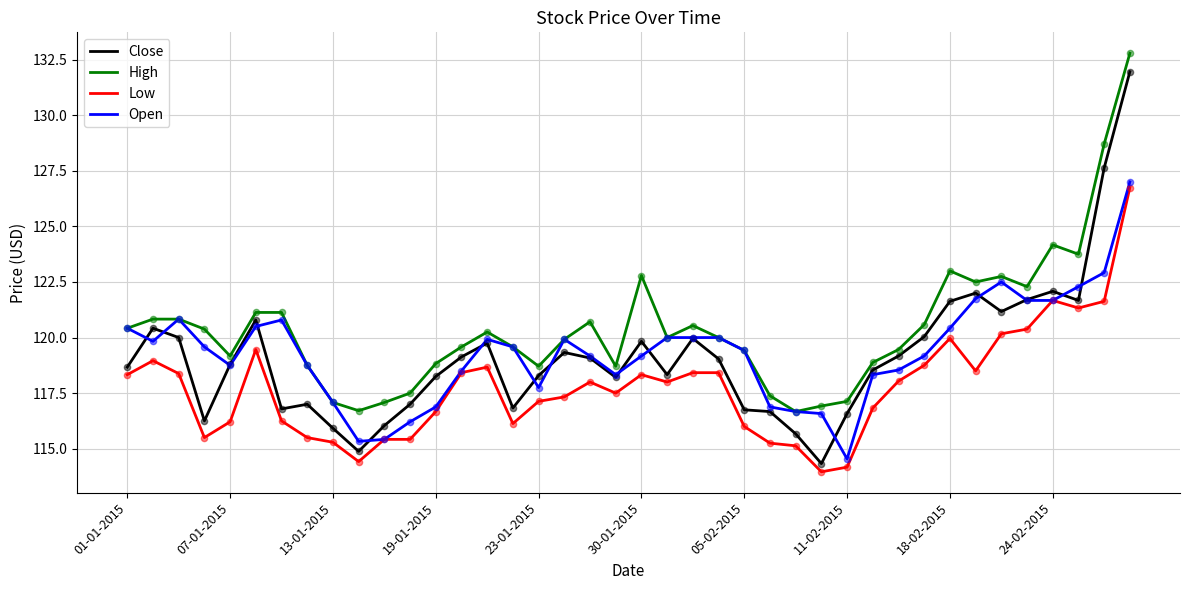

Which series has the largest range (max minus min)?

Close